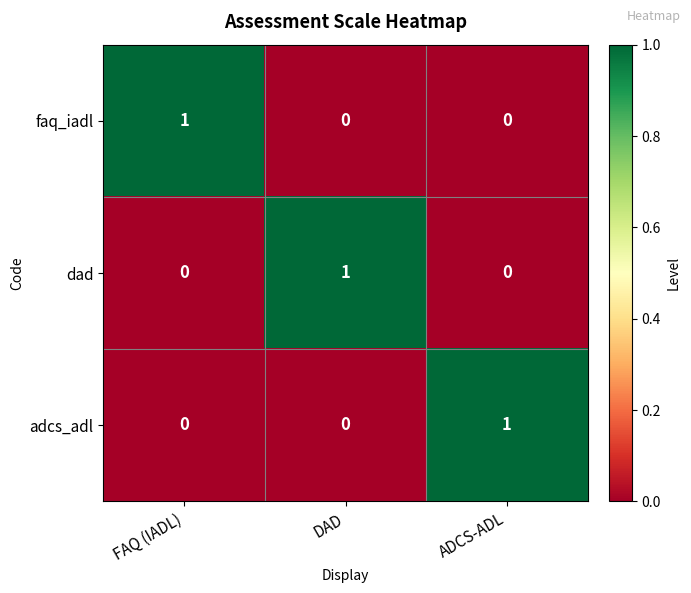

How many dad values are between 0 and 1?

3